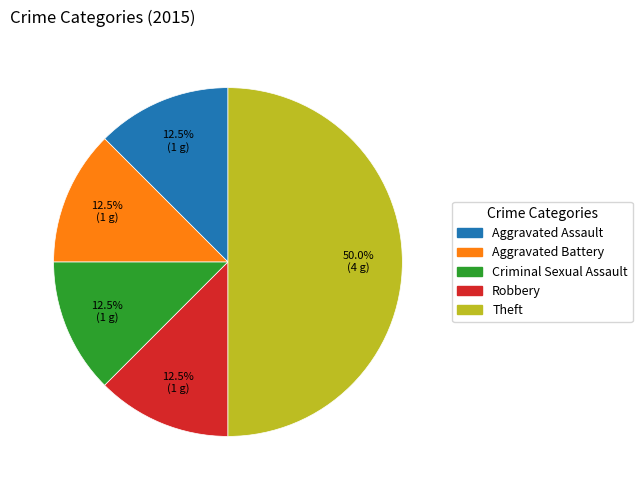

Combined, do Aggravated Battery and Robbery account for over 50%?

No